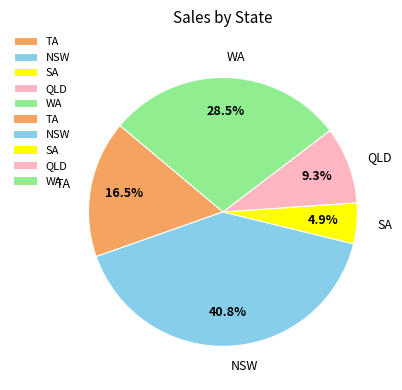

Rank the categories by value from lowest to highest.

SA, QLD, TA, WA, NSW